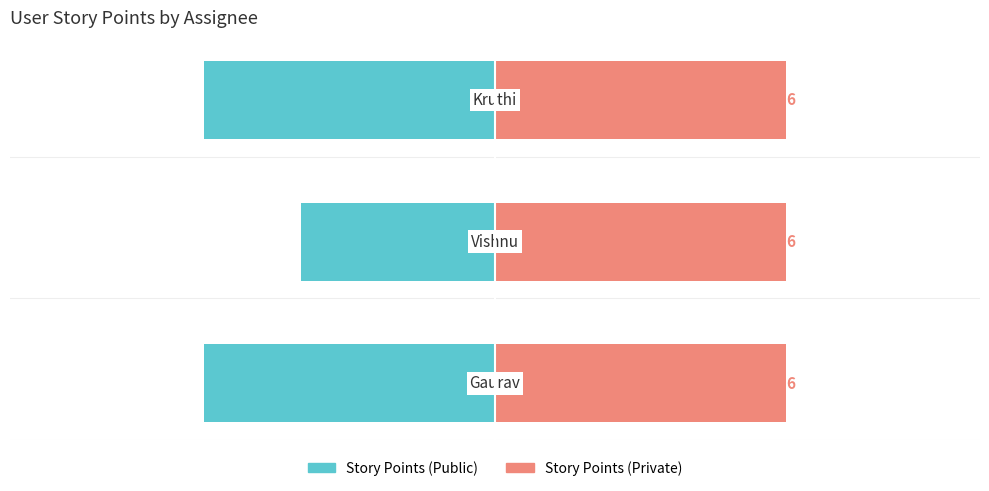

How many groups of bars are there?

3